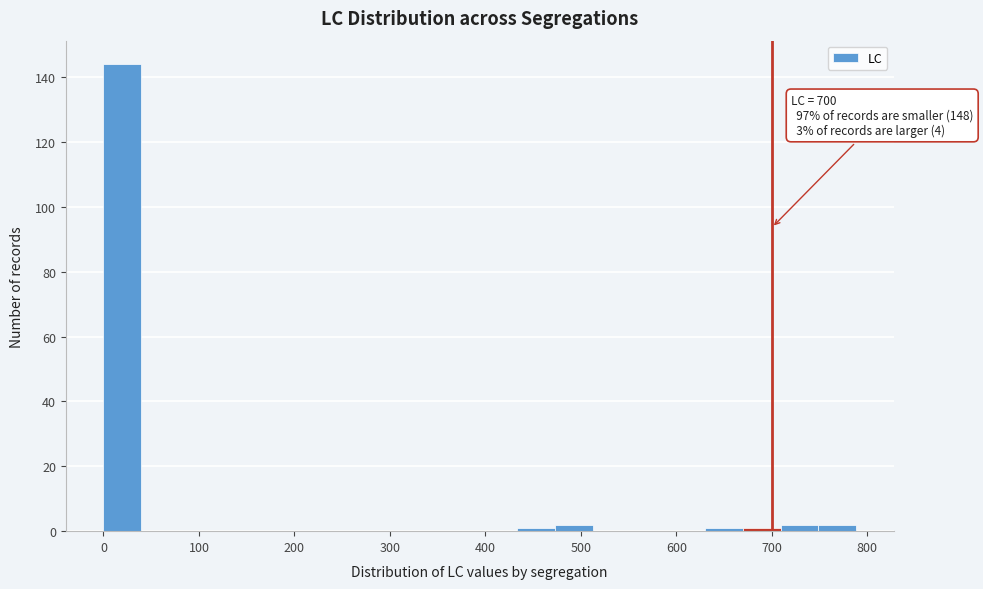

Around what value on the x-axis is the tallest bar? Give the approximate position of its centre, as read against the axis.

20